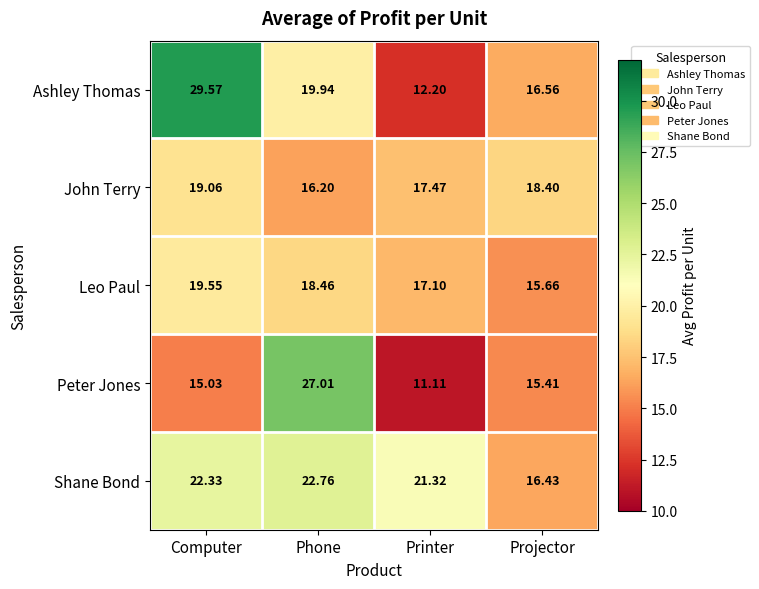

At which label is Ashley Thomas closest to 20?

Phone